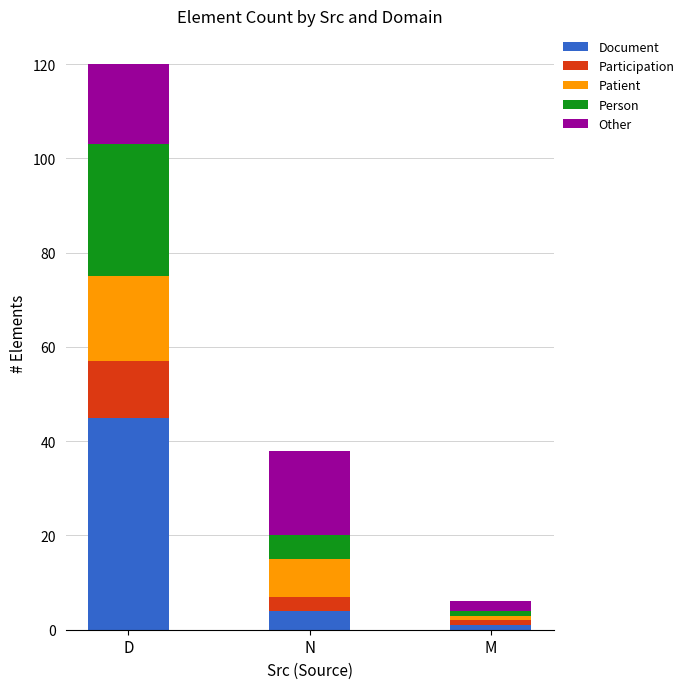

Reading left to right, transcribe the values for Document.

D=45	N=4	M=1